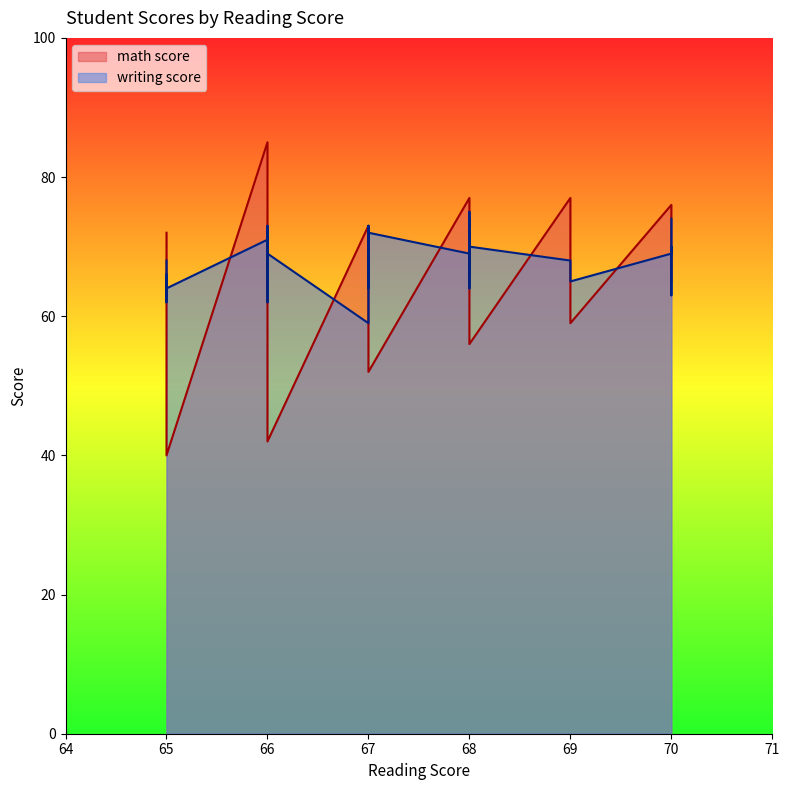

Rank the series at 69 from highest to lowest value.

math score, writing score